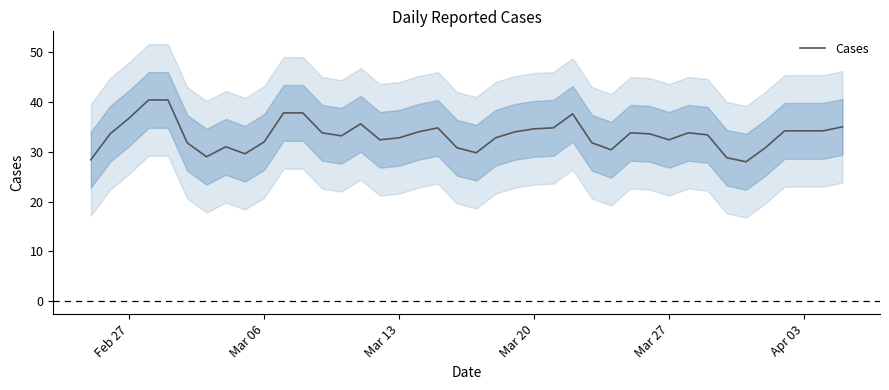

What is the maximum value for Cases?

40.4